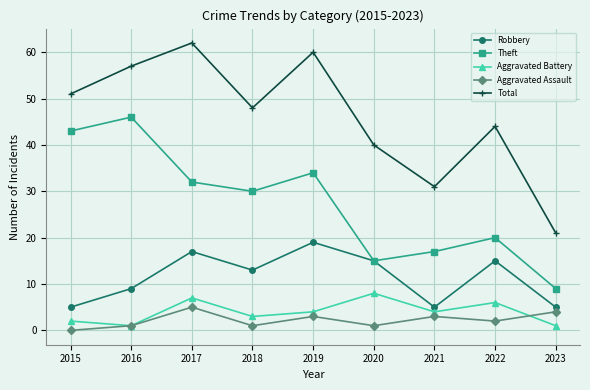

The value of Total at 2023 is 21. True or false?

True